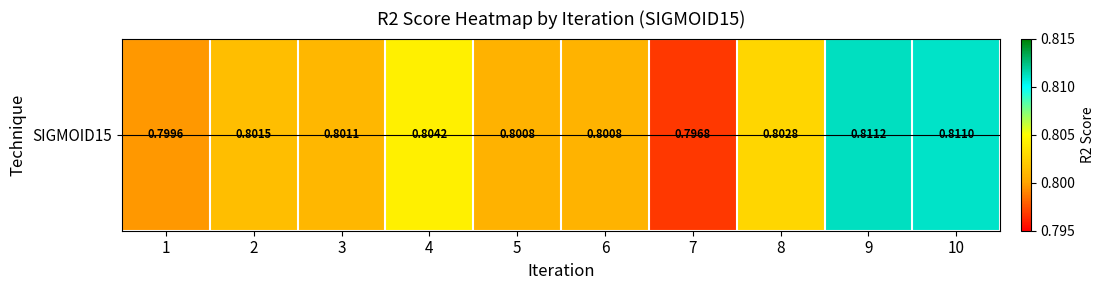

List the labels in order of value, largest first.

9, 10, 4, 8, 2, 3, 6, 5, 1, 7